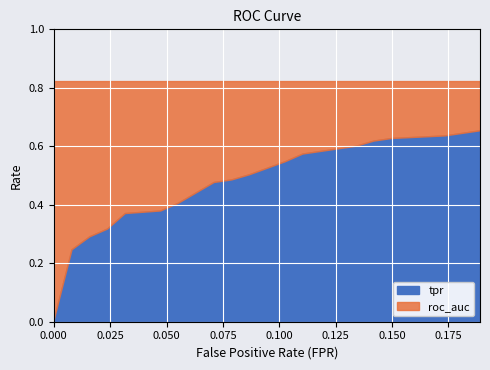

What is the spread (max minus min) of values at 13?

0.7